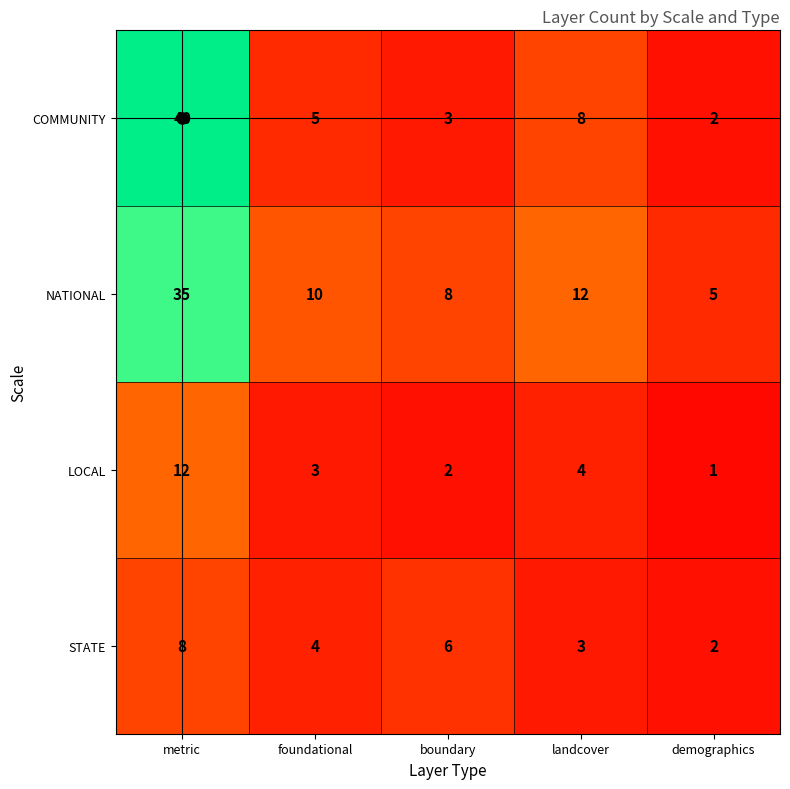

List the series in order of their peak value, lowest first.

STATE, LOCAL, NATIONAL, COMMUNITY